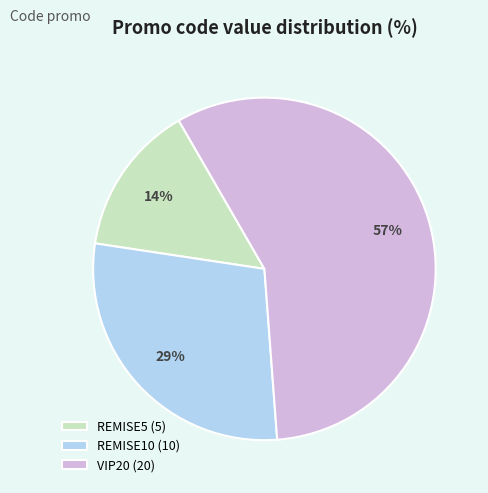

How many segments does this pie chart have?

3